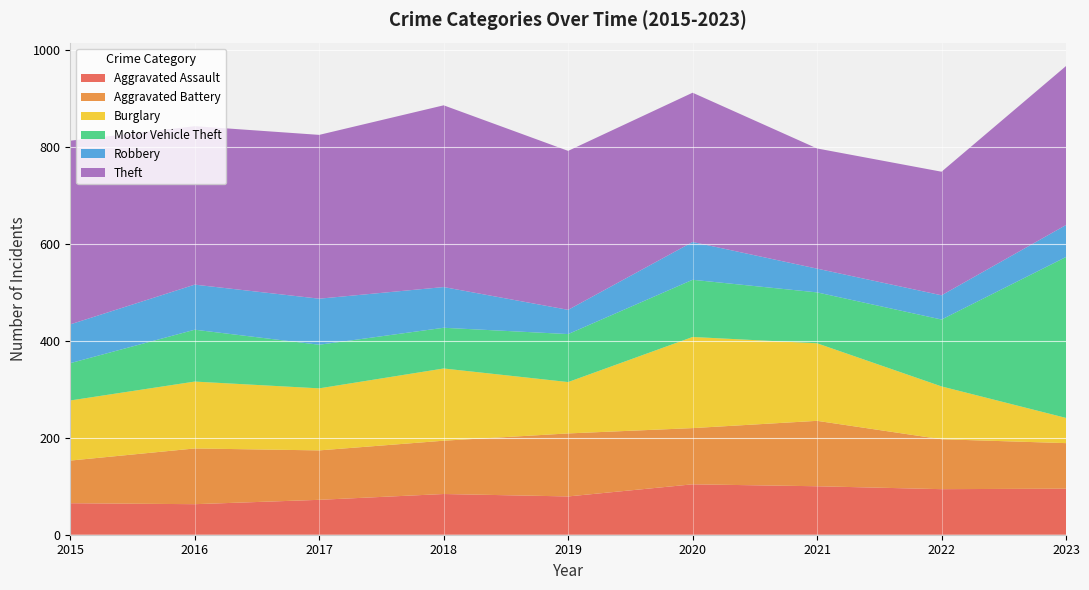

Reading right to left, list all the values displayed in this chart.

Aggravated Assault: 95	94	100	104	79	84	72	63	65
Aggravated Battery: 94	103	135	116	130	110	102	115	88
Burglary: 52	109	160	188	106	149	128	138	124
Motor Vehicle Theft: 332	138	105	118	99	84	90	107	77
Robbery: 66	50	49	78	50	84	95	93	80
Theft: 328	255	248	308	328	375	338	327	379